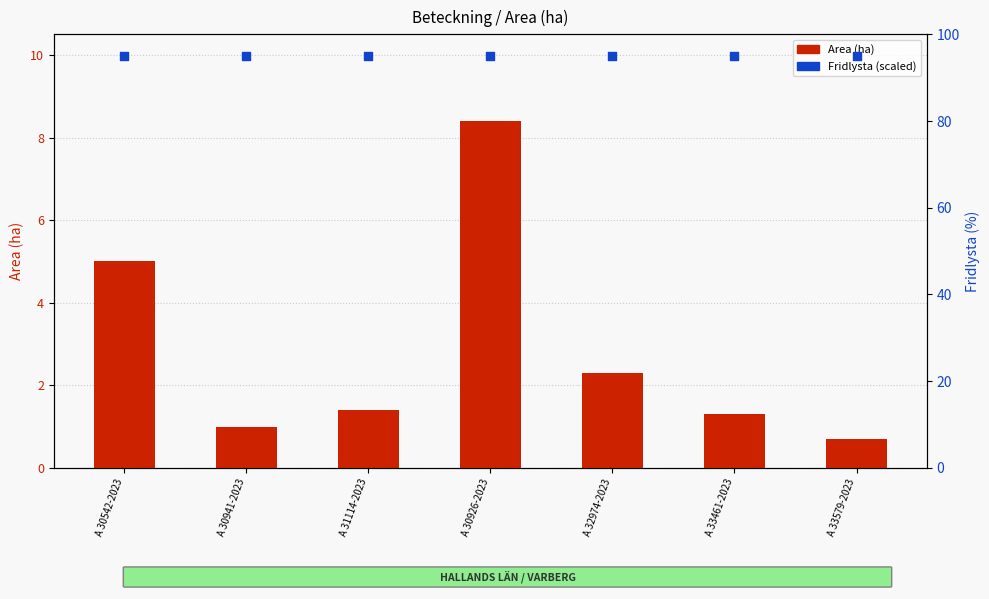

Which series has the largest total across all categories?

Fridlysta (scaled)